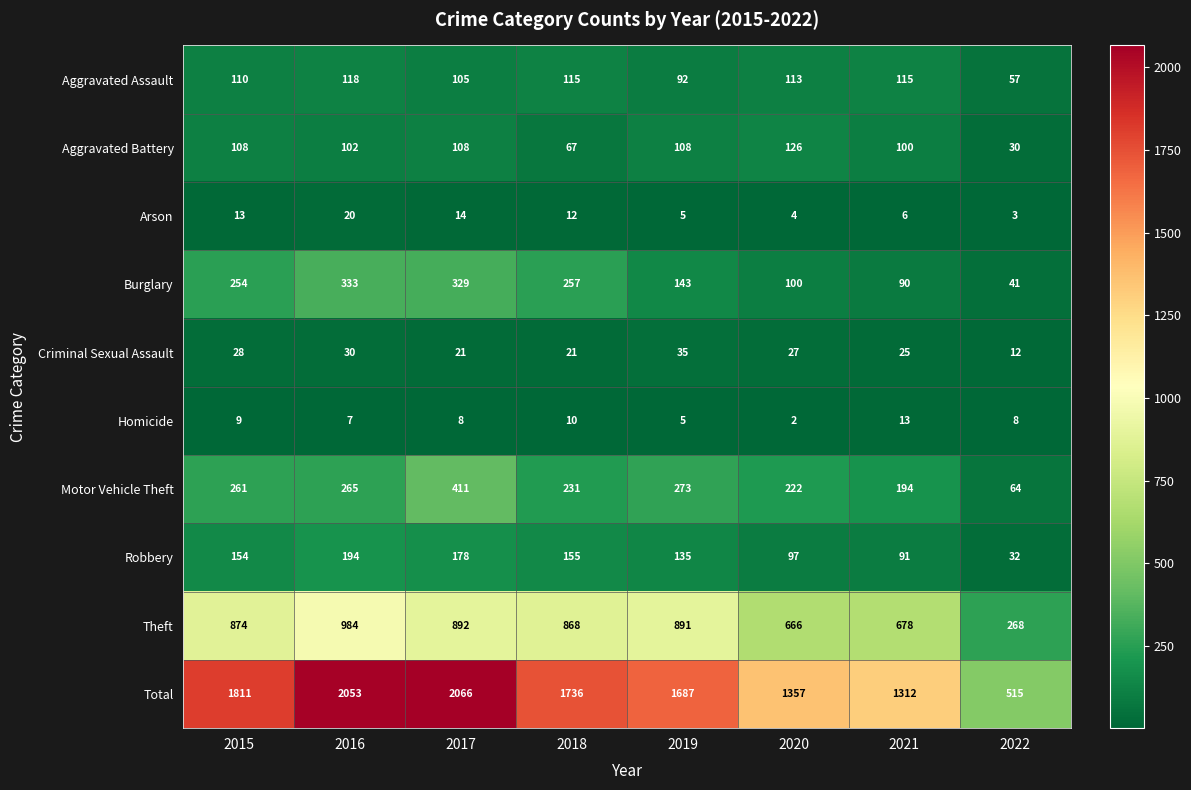

What value does the Aggravated Assault series have at 2022, to the nearest 5?

55